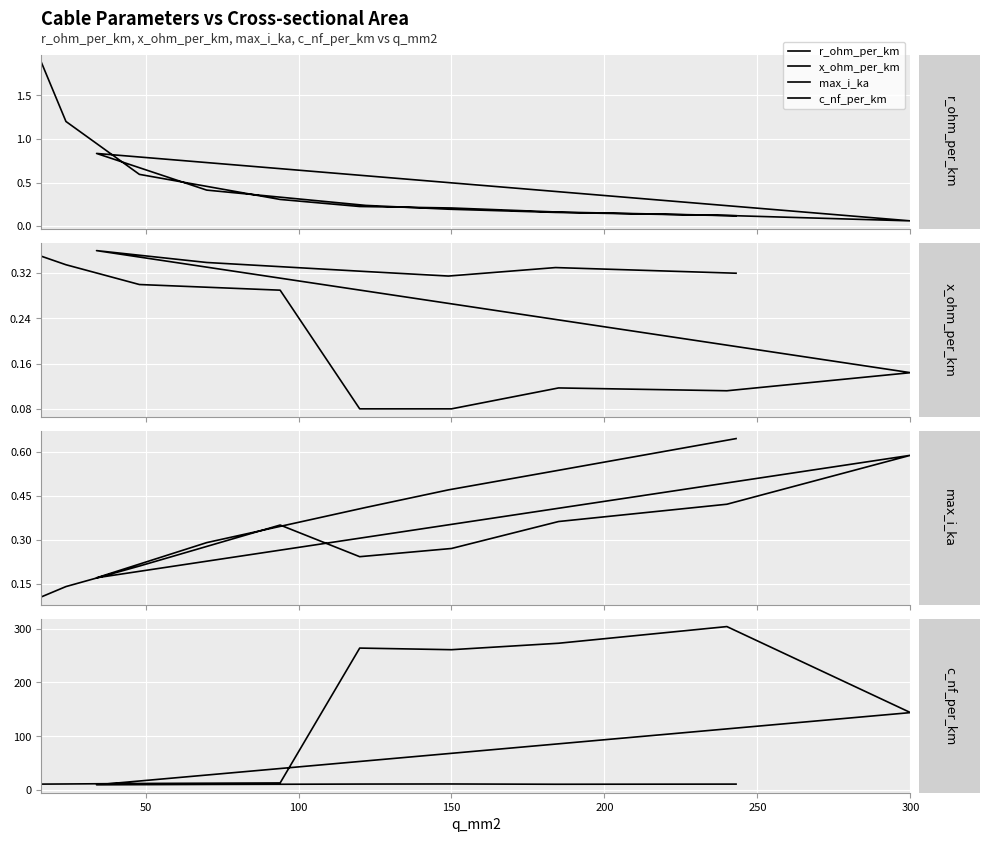

Reading left to right, list all the values displayed in this chart.

r_ohm_per_km: 1.9	1.2	0.6	0.3	0.2	0.2	0.2	0.1	0.1	0.8	0.4	0.2	0.2	0.2	0.1
x_ohm_per_km: 0.3	0.3	0.3	0.3	0.1	0.1	0.1	0.1	0.1	0.4	0.3	0.3	0.3	0.3	0.3
max_i_ka: 0.1	0.1	0.2	0.3	0.2	0.3	0.4	0.4	0.6	0.2	0.3	0.4	0.5	0.5	0.6
c_nf_per_km: 11.0	11.2	12.2	13.2	264.0	261.0	273.0	304.0	144.0	9.7	10.4	11.1	11.2	10.8	11.0